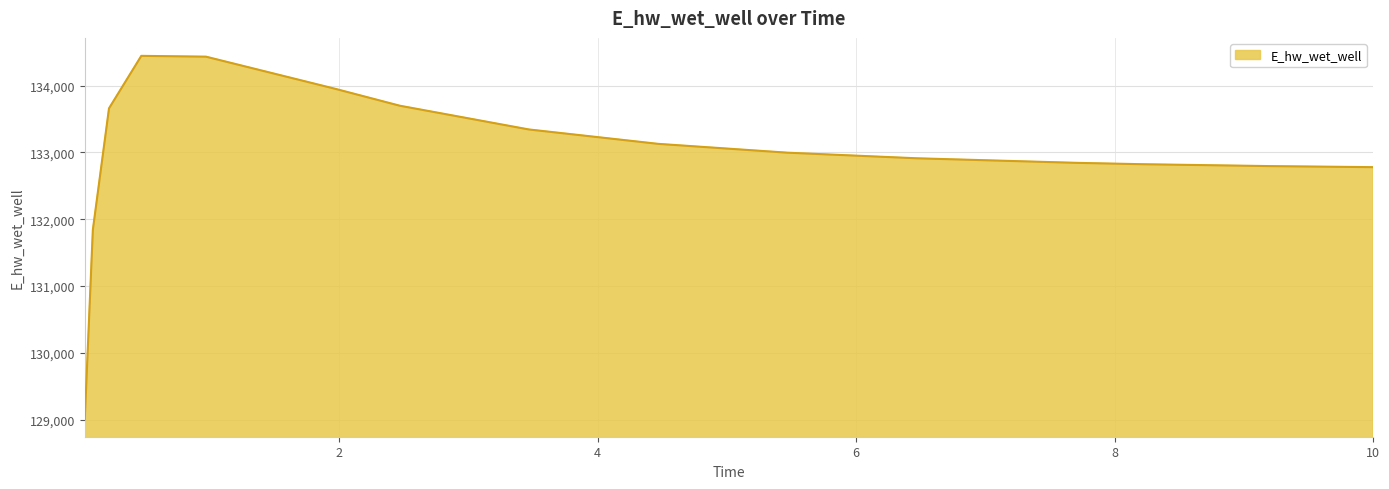

What is the greatest value displayed?

134445.6